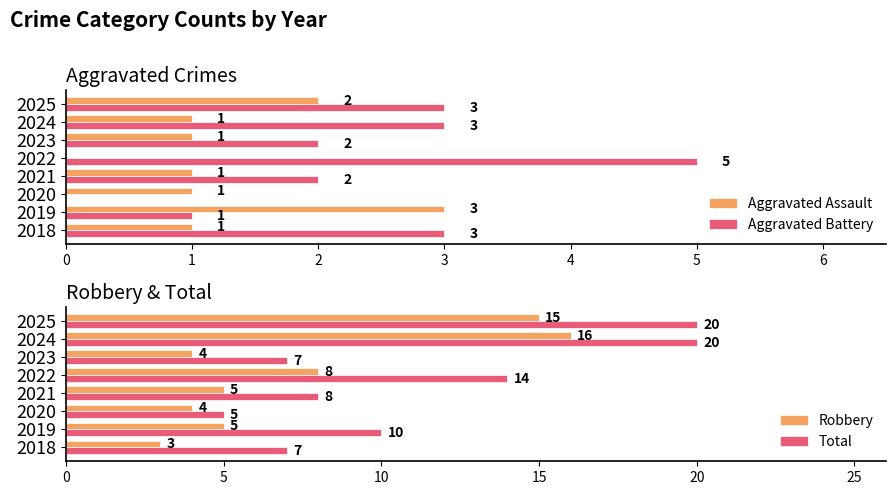

True or false: Aggravated Assault has a value of 0 at 2021.

False